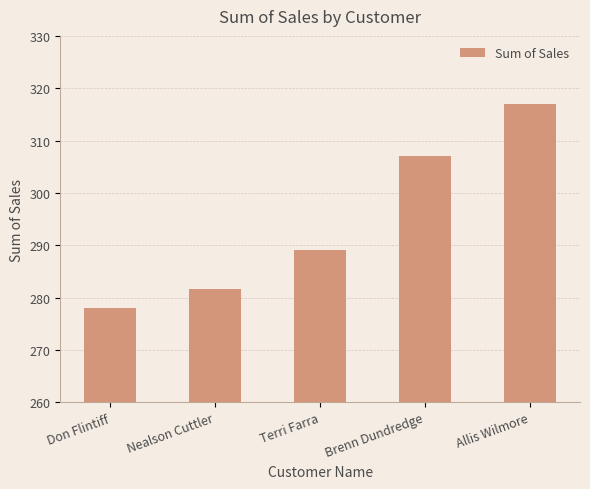

Count the number of data series in this chart.

1